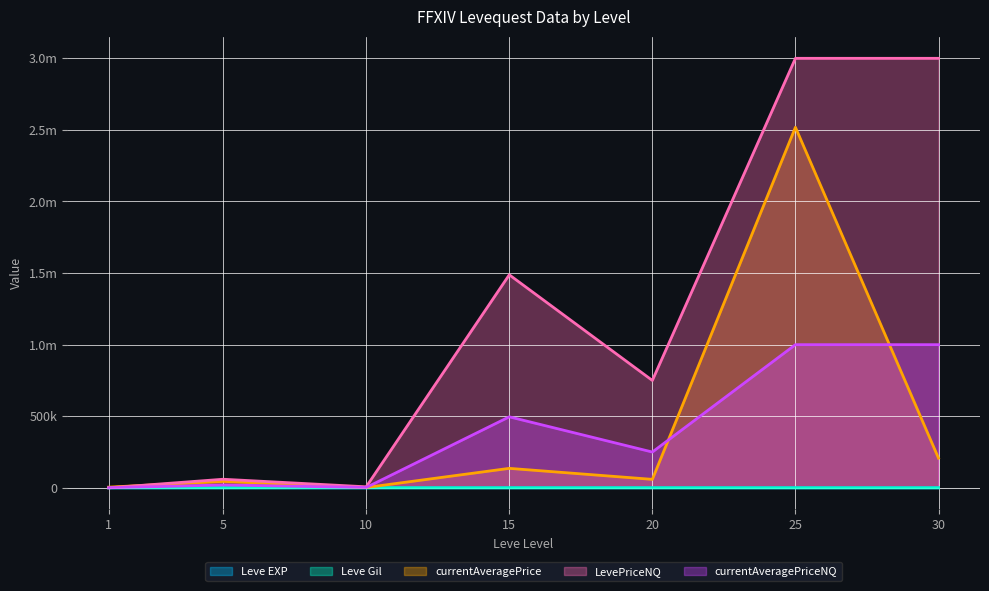

What is the value of the Leve EXP point at the 4th from the left?

7